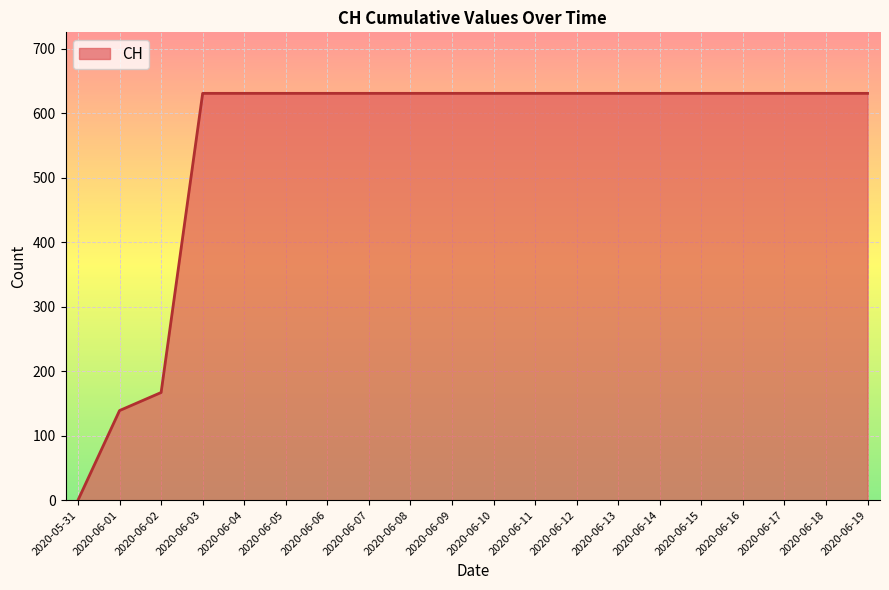

What is the maximum value shown in the chart?

631